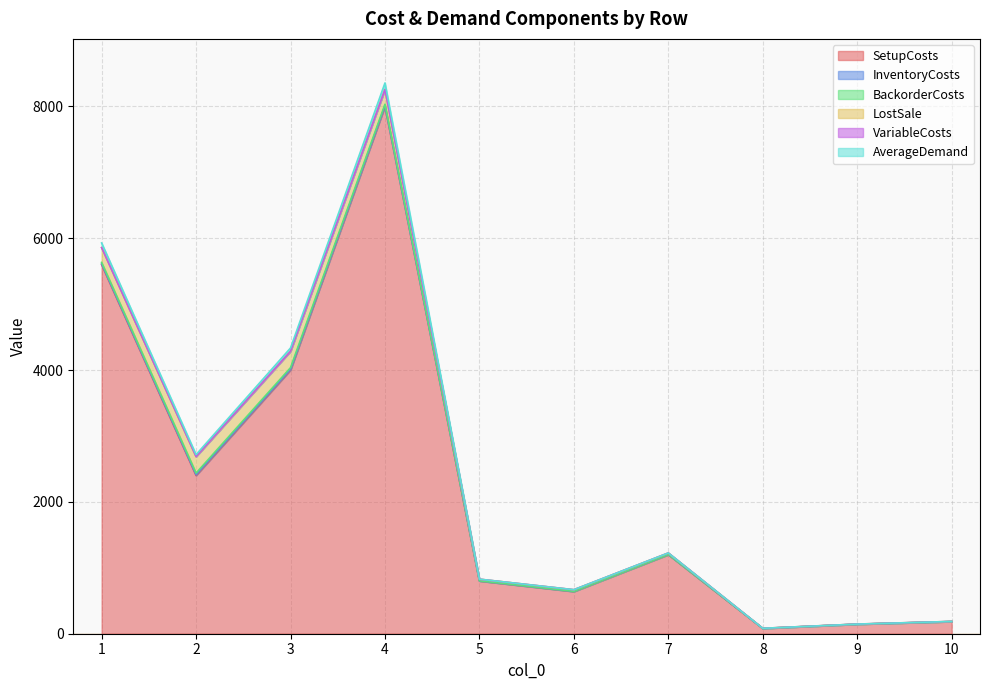

True or false: SetupCosts and BackorderCosts cross at least once.

False